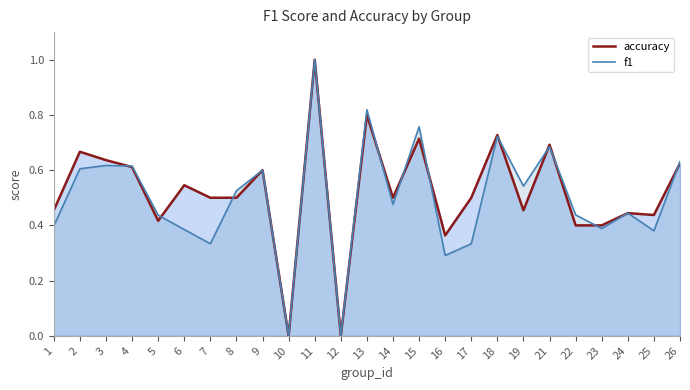

At which category does accuracy reach its first local valley?

5